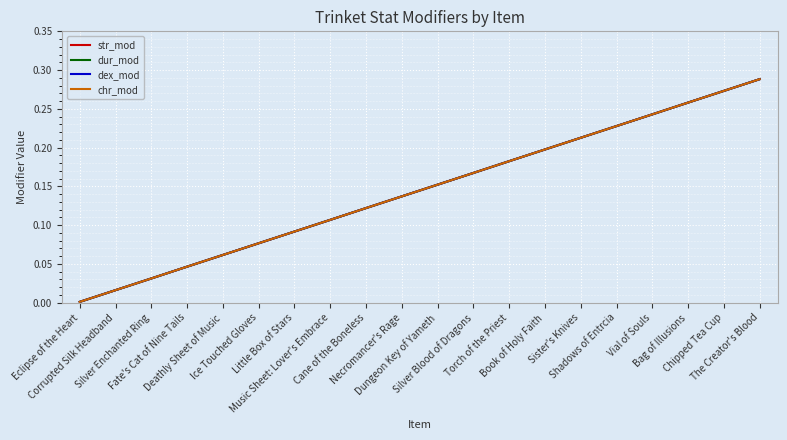

Reading left to right, extract all data points from this chart.

str_mod: 0.0	0.0	0.0	0.0	0.1	0.1	0.1	0.1	0.1	0.1	0.2	0.2	0.2	0.2	0.2	0.2	0.2	0.3	0.3	0.3
dur_mod: 0.0	0.0	0.0	0.0	0.1	0.1	0.1	0.1	0.1	0.1	0.2	0.2	0.2	0.2	0.2	0.2	0.2	0.3	0.3	0.3
dex_mod: 0.0	0.0	0.0	0.0	0.1	0.1	0.1	0.1	0.1	0.1	0.2	0.2	0.2	0.2	0.2	0.2	0.2	0.3	0.3	0.3
chr_mod: 0.0	0.0	0.0	0.0	0.1	0.1	0.1	0.1	0.1	0.1	0.2	0.2	0.2	0.2	0.2	0.2	0.2	0.3	0.3	0.3